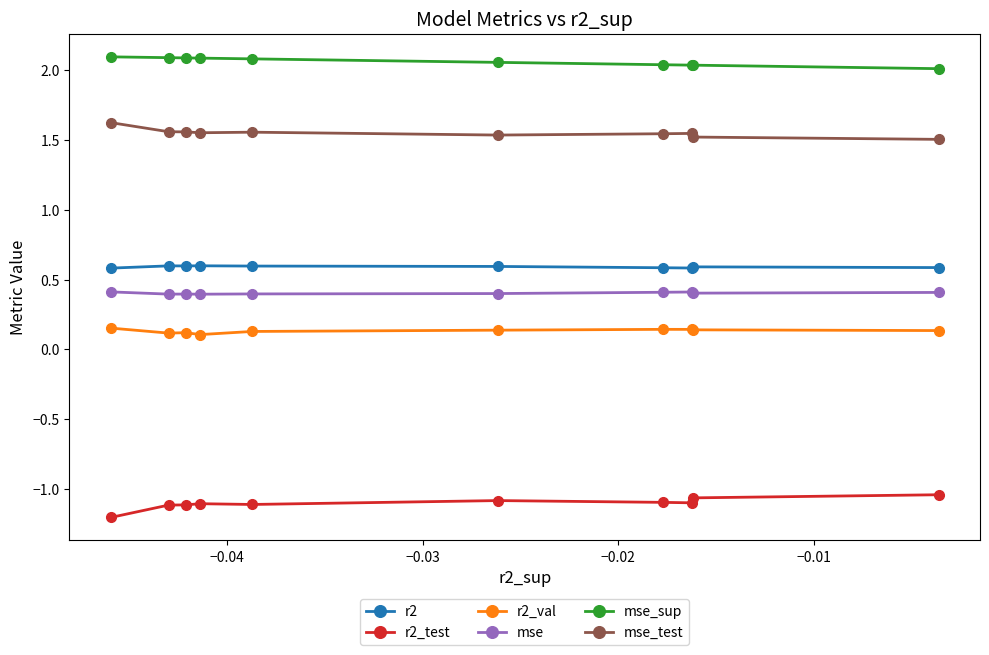

Which series has the largest total across all categories?

mse_sup